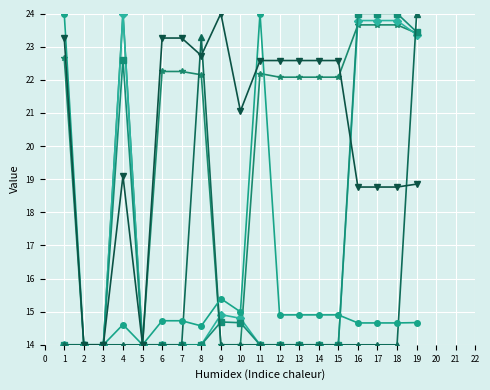

How many distinct data groups are displayed?

6